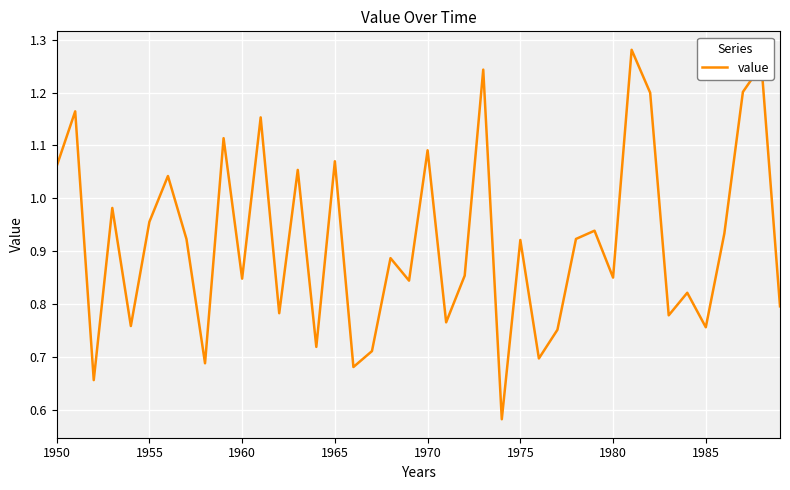

Does the chart display data point markers on the line(s)?

No